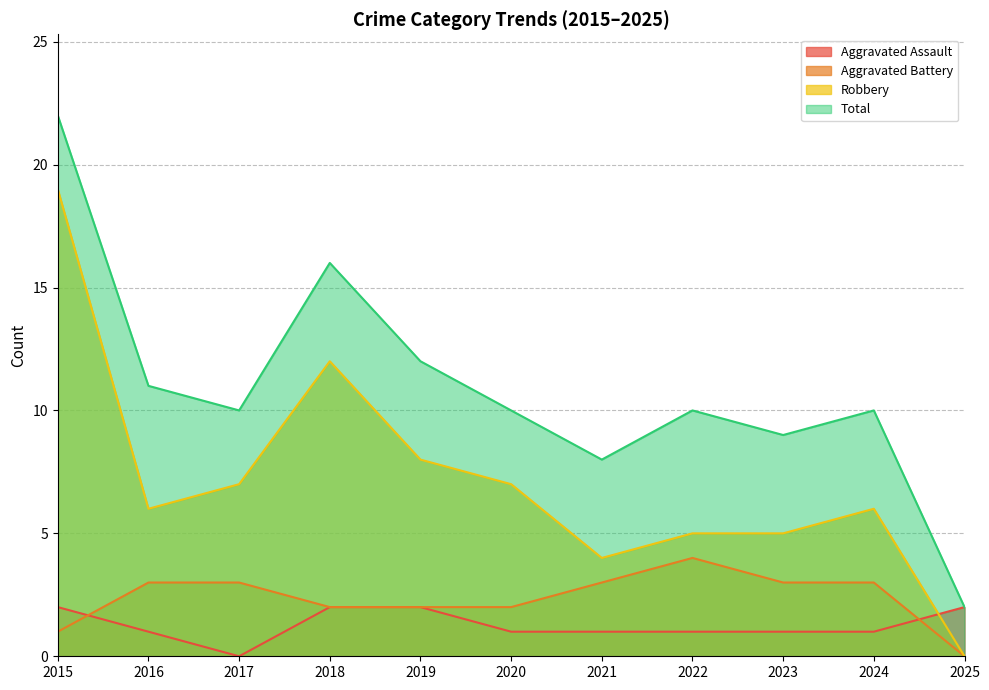

True or false: Aggravated Battery has more than 0 points higher than both neighbors.

True